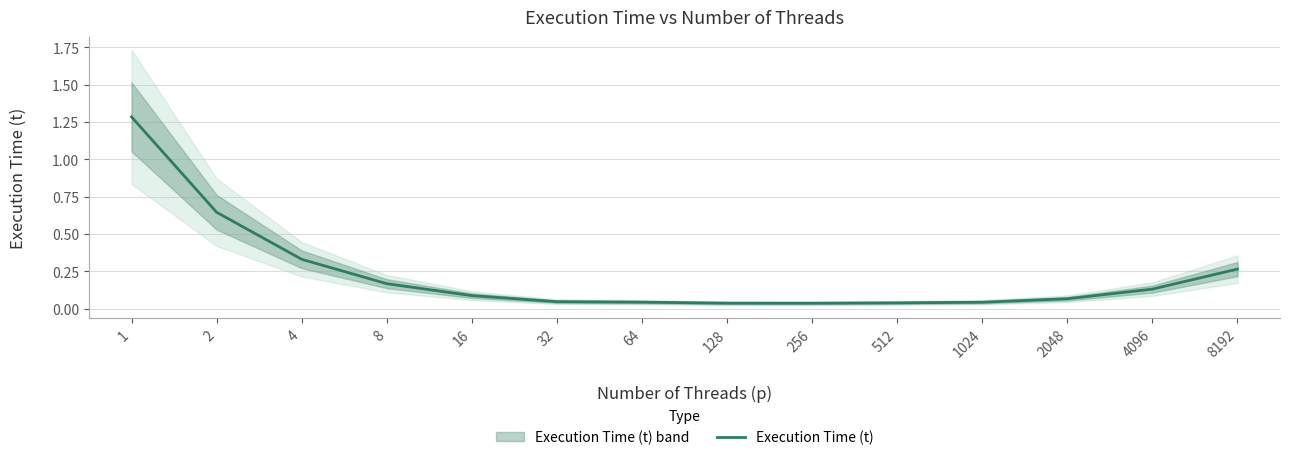

Which category has the highest value across all series?

1